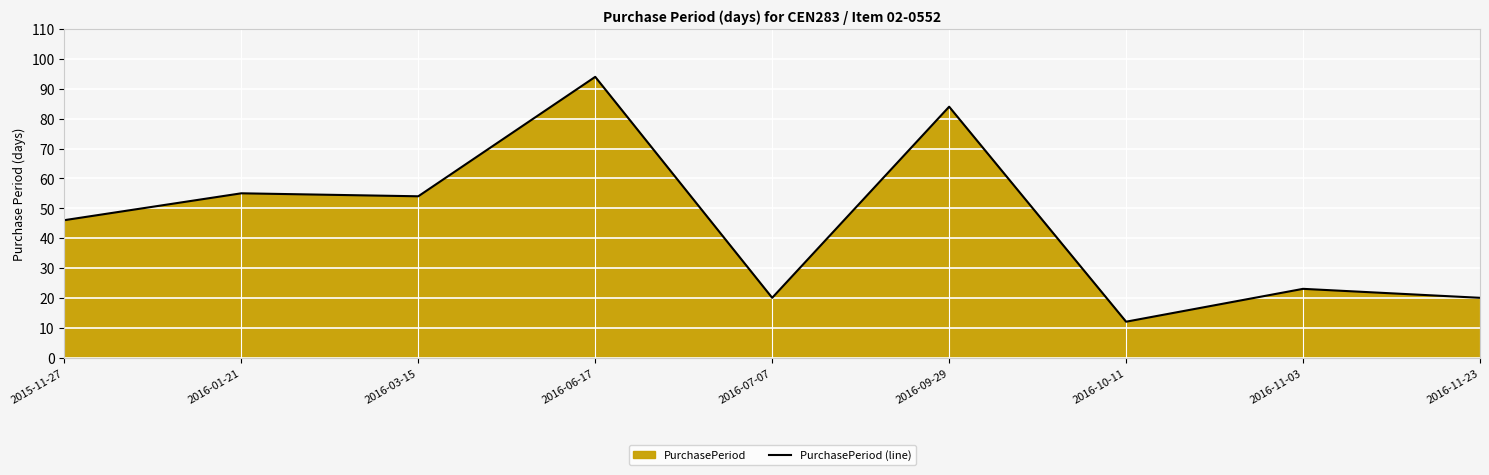

Which has a higher value, 2016-11-23 or 2015-11-27?

2015-11-27